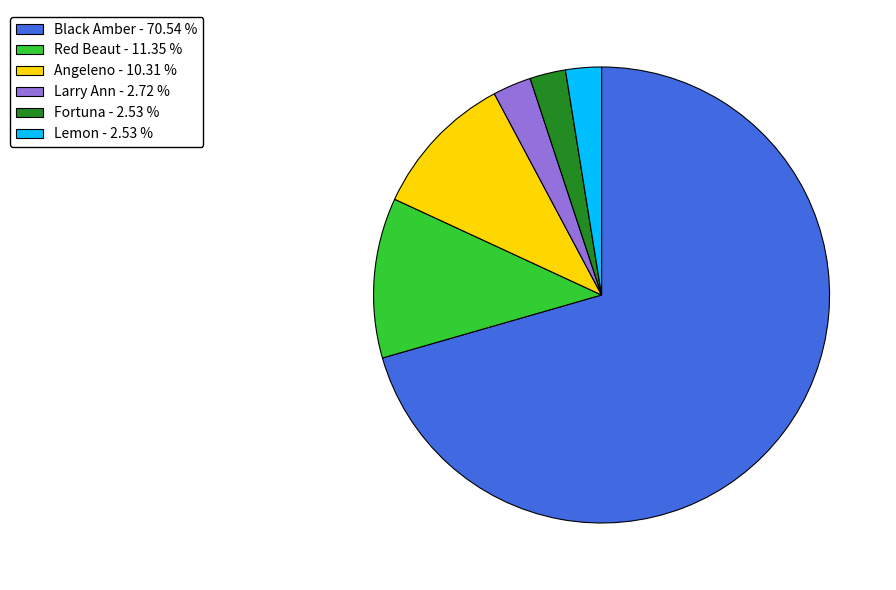

Is the sum of Red Beaut - 11.35 % and Angeleno - 10.31 % greater than half?

No